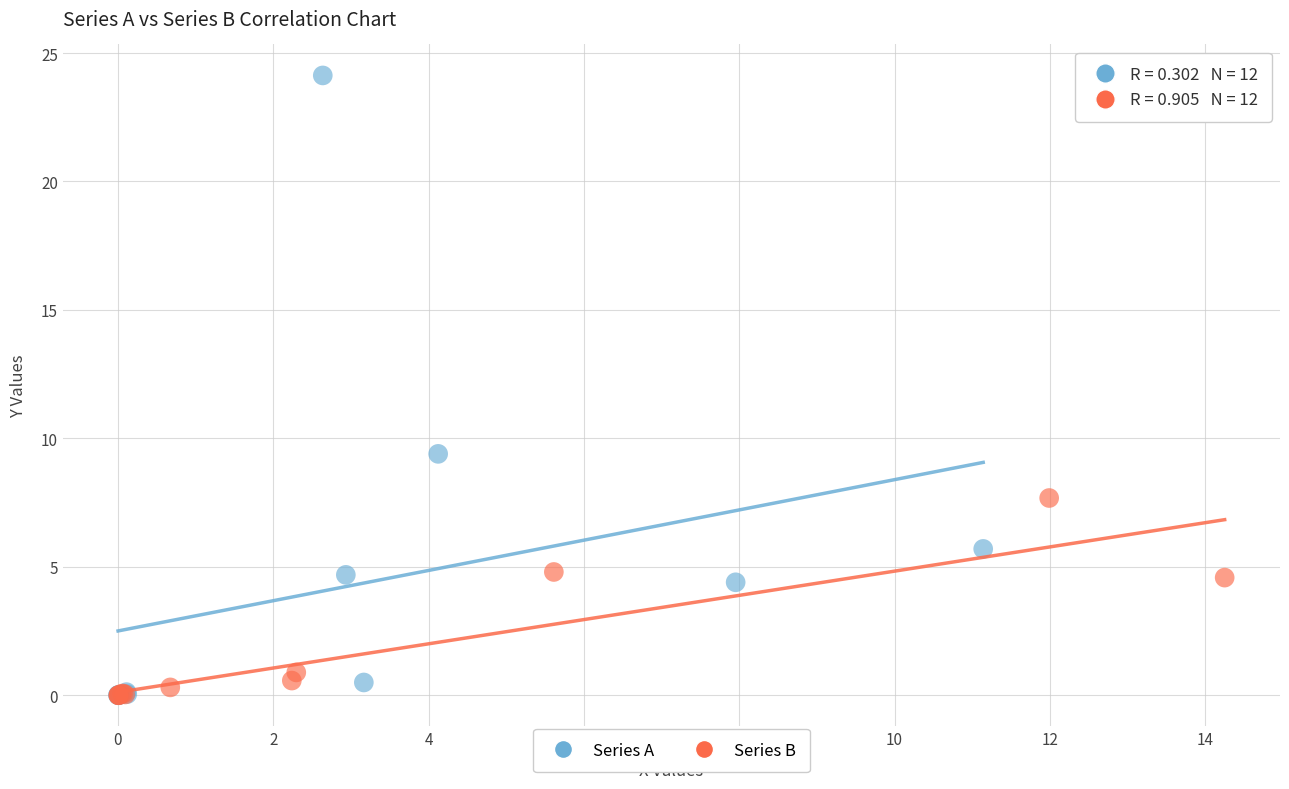

Which series has the widest spread of Y values?

Series A